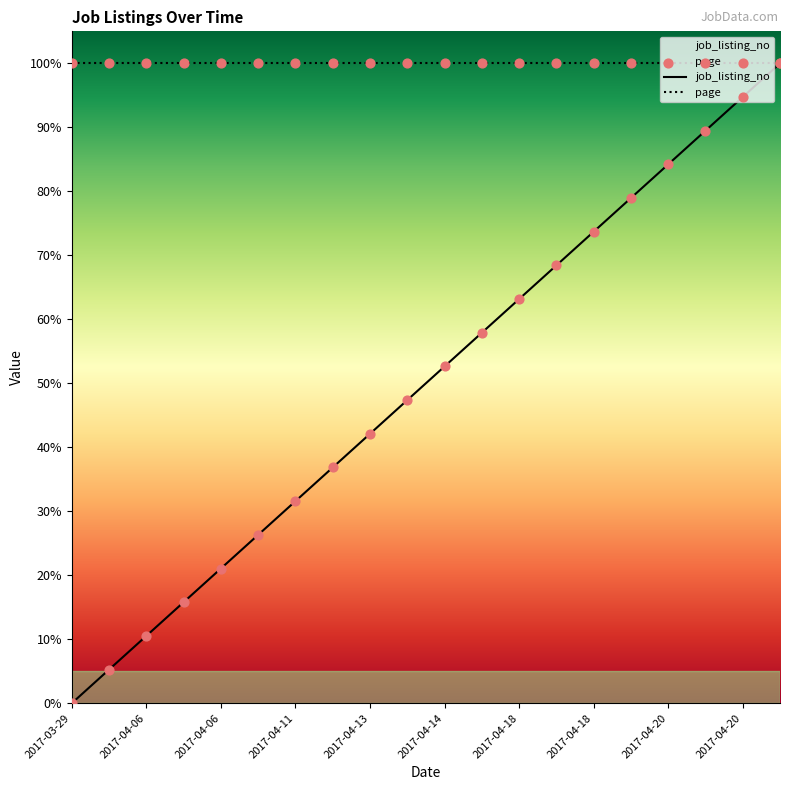

What is the ratio of the value at 2017-04-17 to the value at 2017-04-06?

2.8